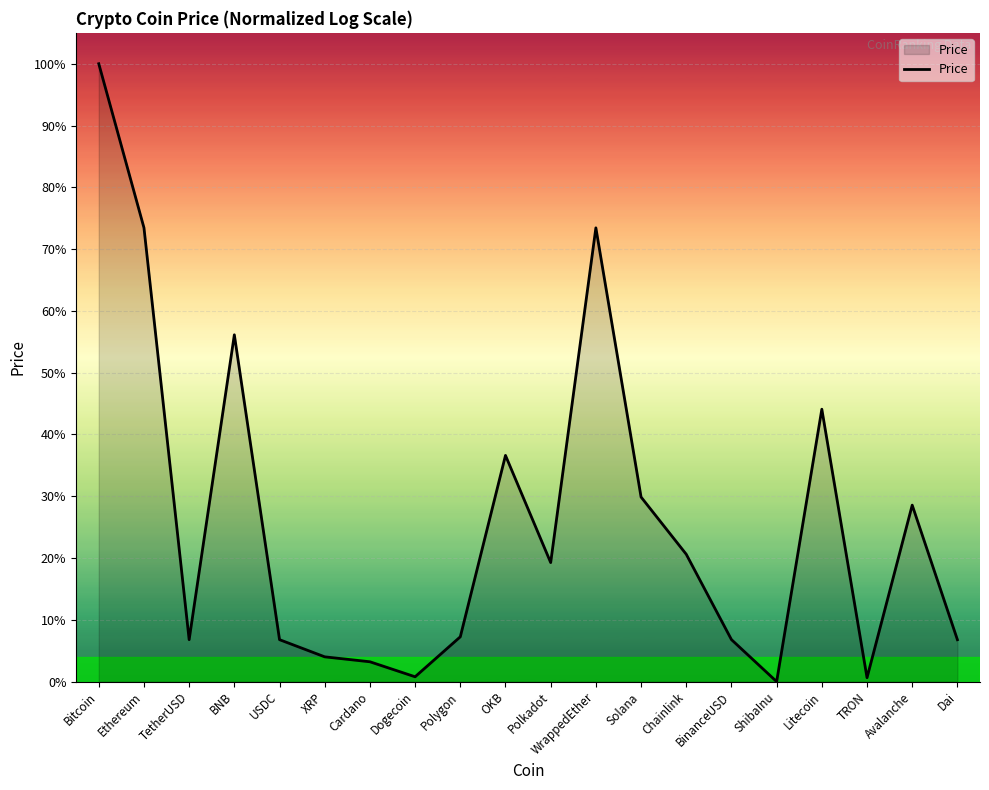

Which has a higher value, BNB or ShibaInu?

BNB